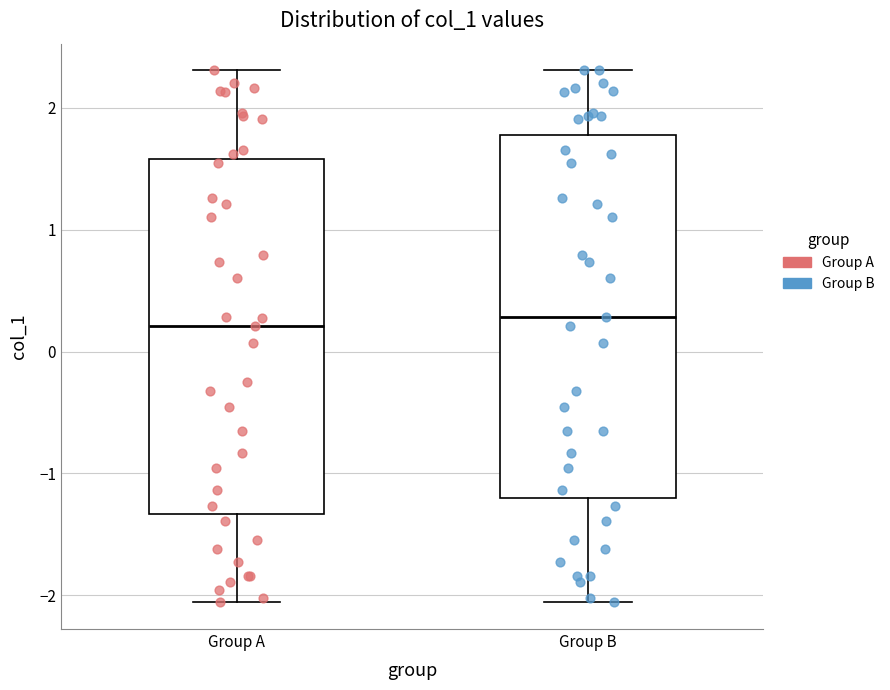

Reading left to right, read every box against the y-axis: the position of its median line, the range the box covers, and the ends of its whiskers. The values are not printed on the chart, so give them approximately, as read against the axis.

Group A: median 0.2, box -1.3 to 1.6, whiskers -2.1 to 2.3
Group B: median 0.3, box -1.2 to 1.8, whiskers -2.1 to 2.3